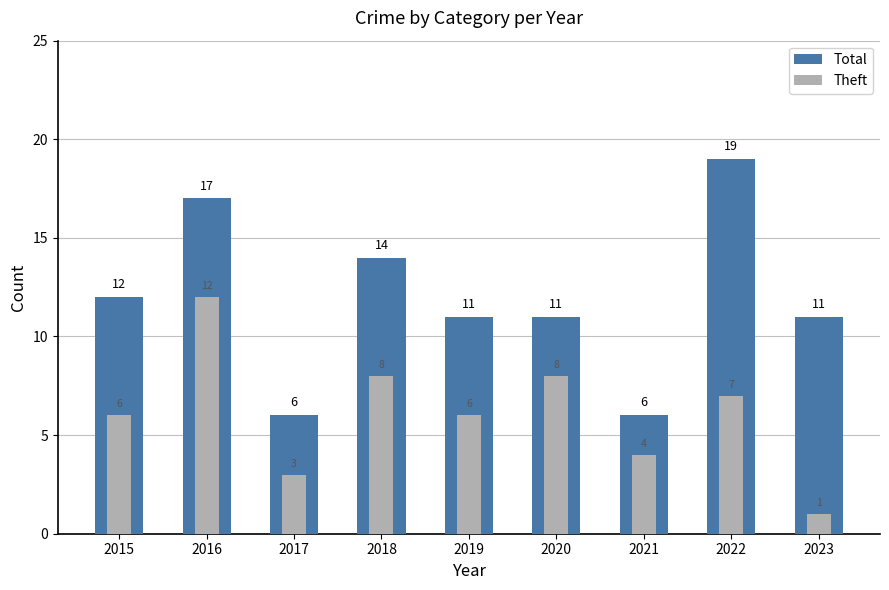

What are all the series names shown in the legend?

Total, Theft